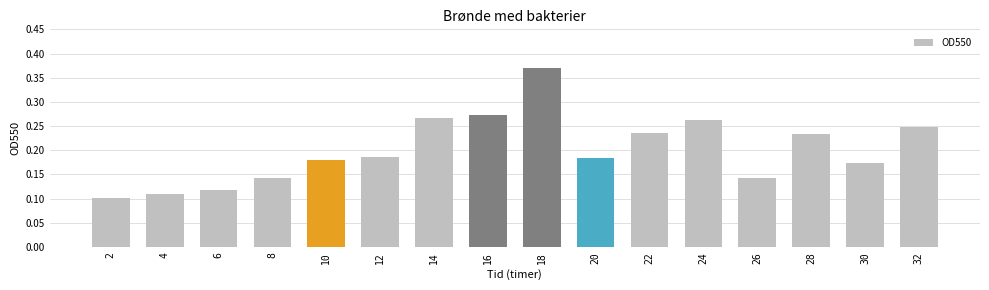

Which label corresponds to the largest value in the chart?

18